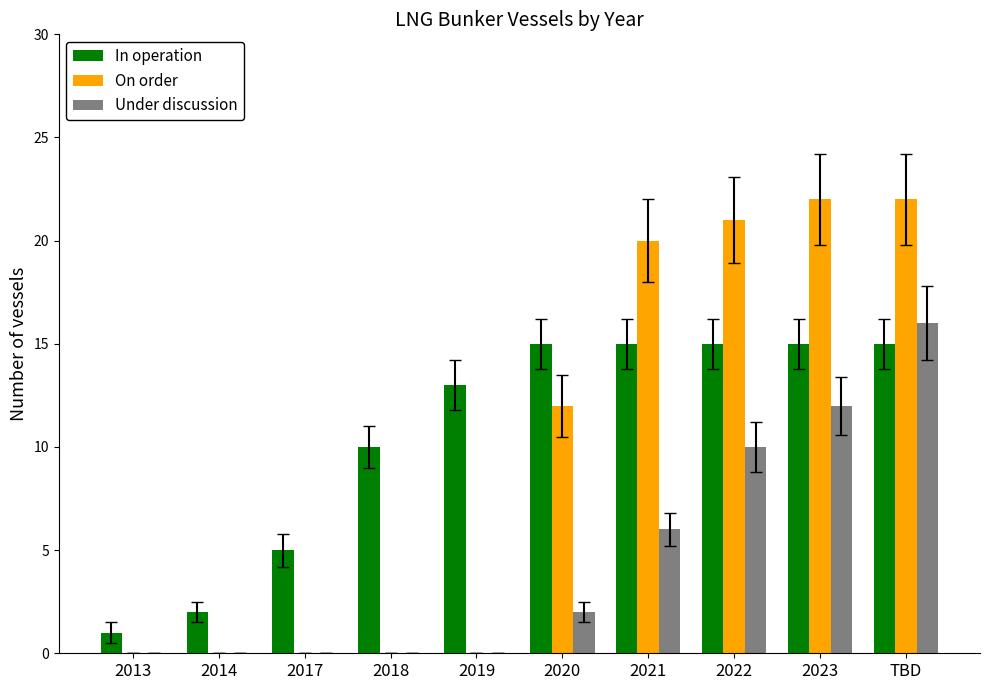

What are all the series names shown in the legend?

In operation, On order, Under discussion